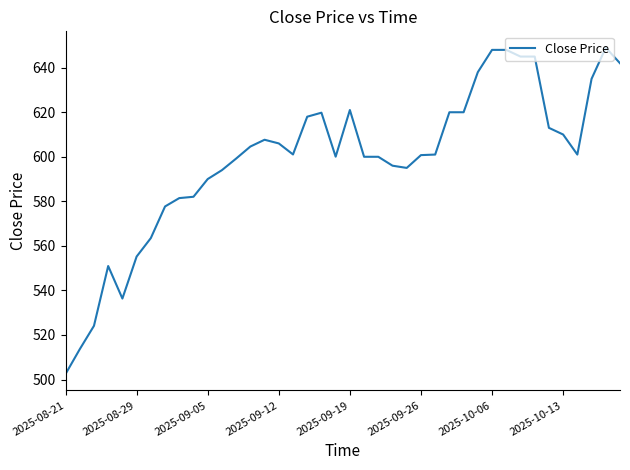

What is the difference between the maximum and minimum values?

146.5